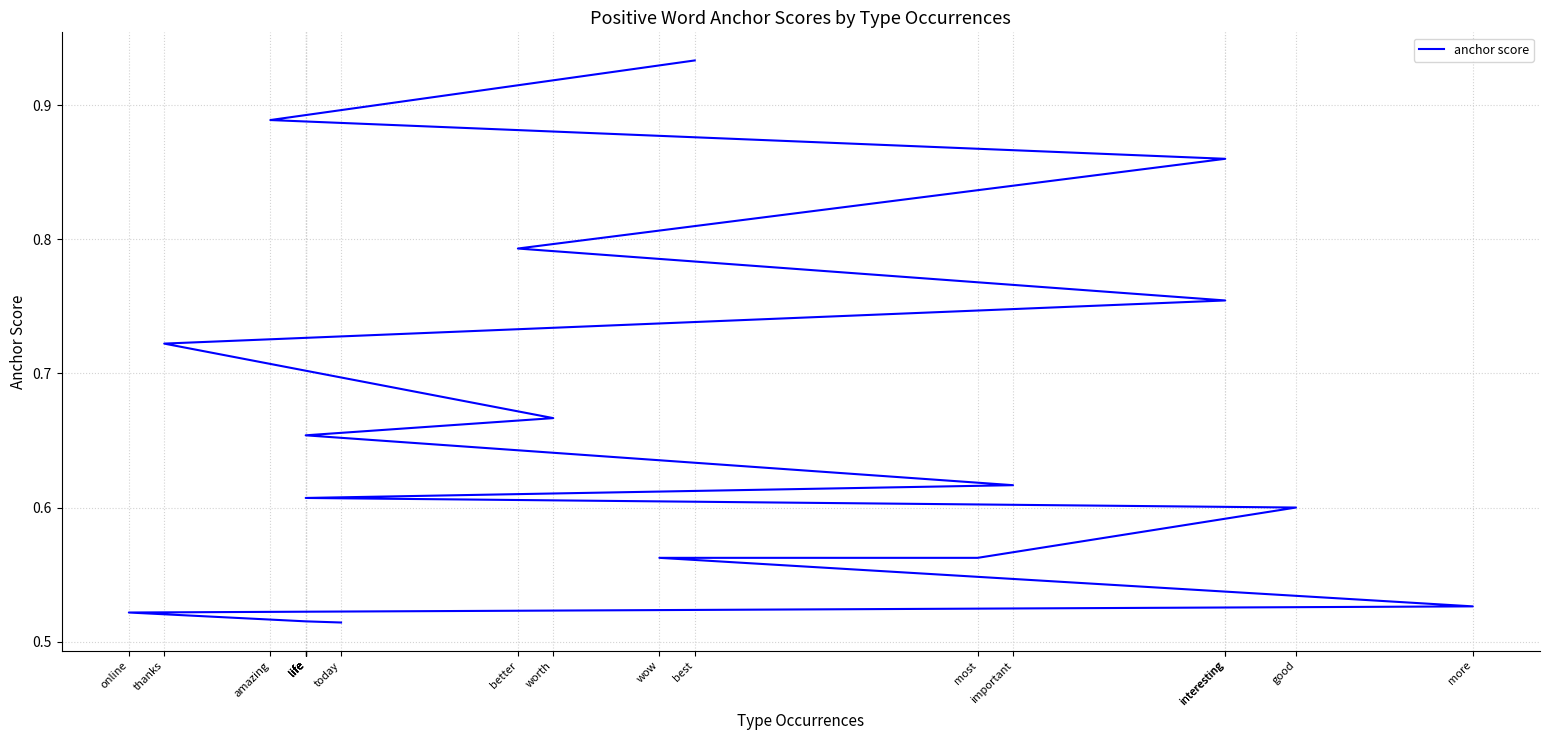

What is the average value?

0.7